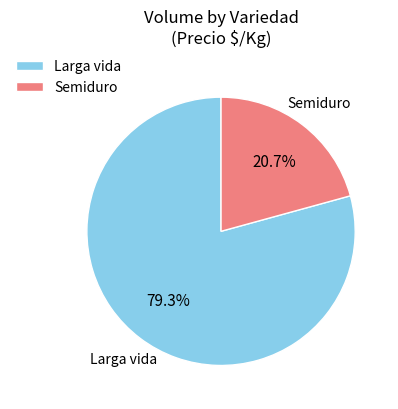

Count the number of slices in the pie.

2